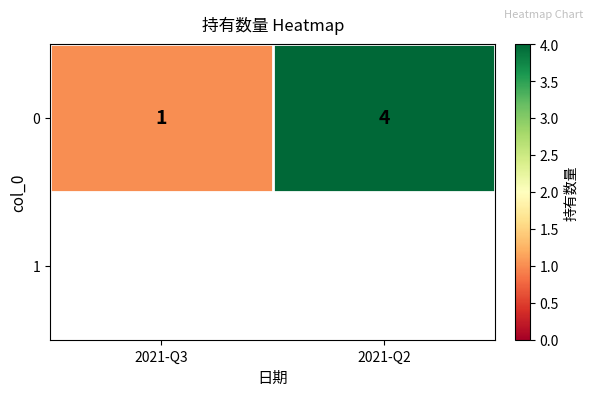

What is the difference between the maximum and minimum values?

3